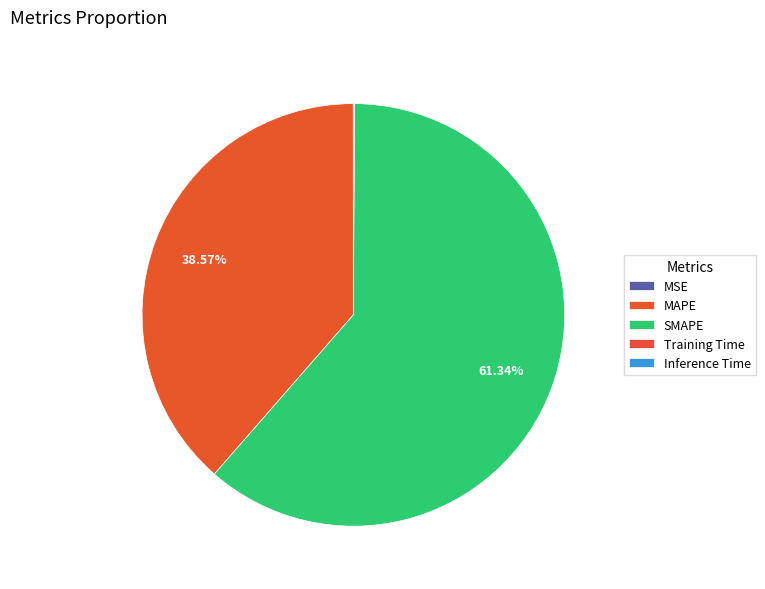

What is the change in value from MSE to Training Time?

+0.1